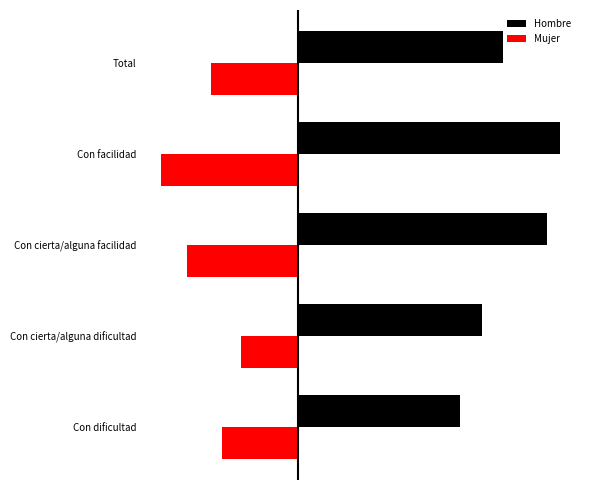

What are all the series names shown in the legend?

Hombre, Mujer